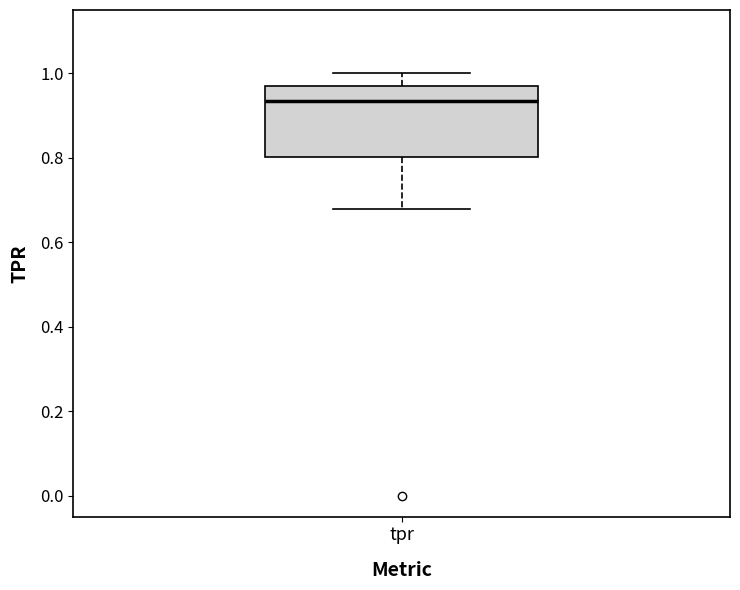

Transcribe this box plot: give where the median line is, the range the box spans, and where the two whiskers end, as read against the y-axis. The values are not printed on the chart, so give them approximately, as read against the axis.

median 0.94, box 0.80 to 0.98, whiskers 0.68 to 1.00